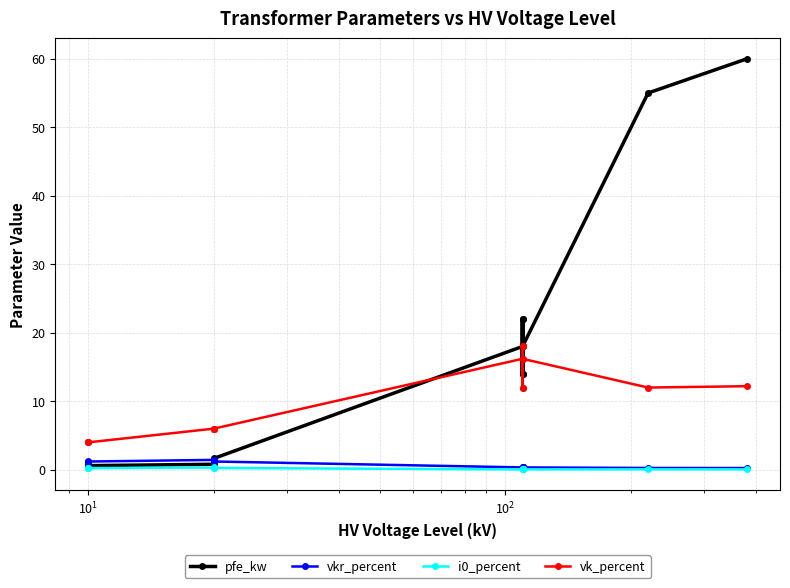

Which series has the largest range (max minus min)?

pfe_kw